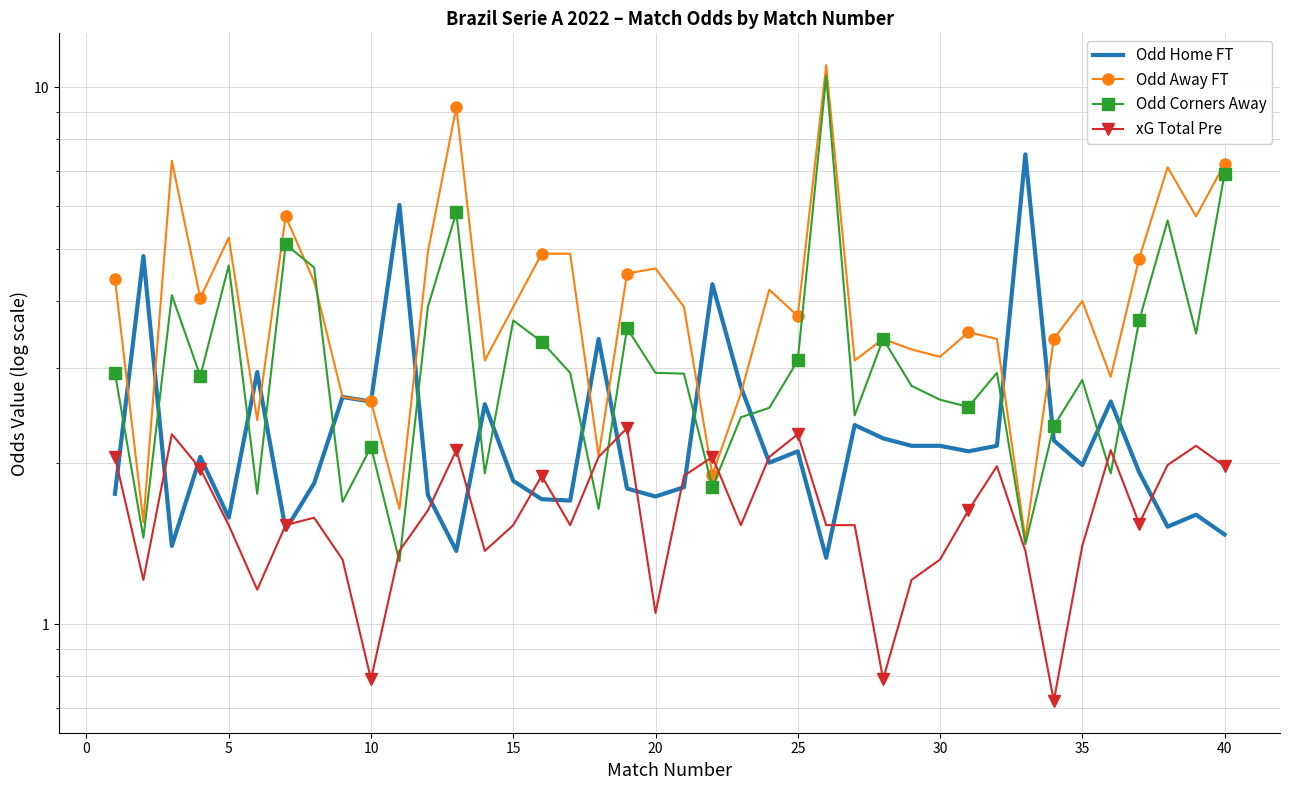

What are all the series names shown in the legend?

Odd Home FT, Odd Away FT, Odd Corners Away, xG Total Pre